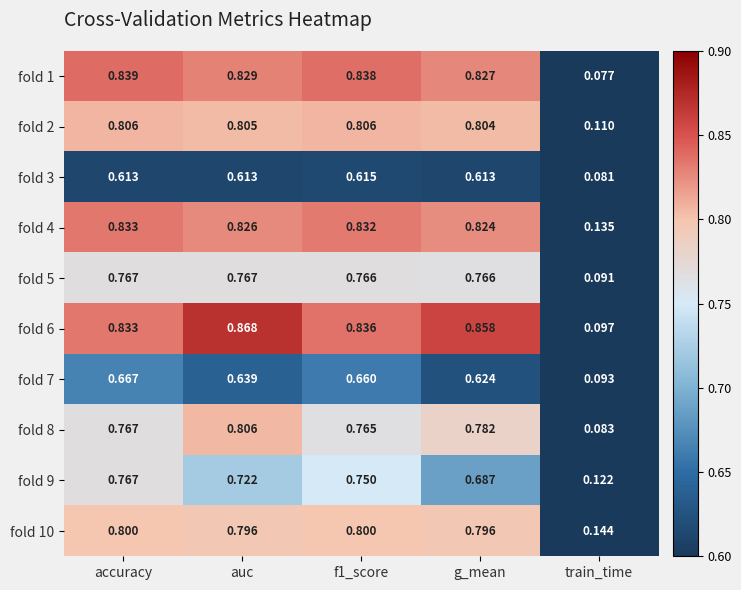

Which label corresponds to the largest value in the chart?

auc